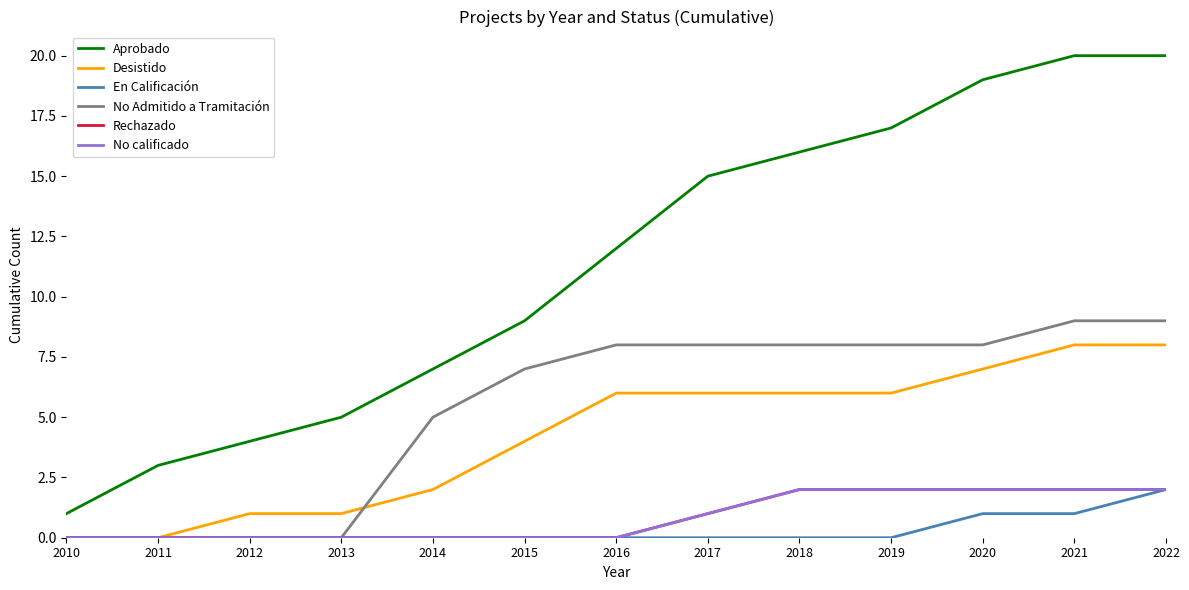

Count the Desistido values in the range 1 to 6.

8